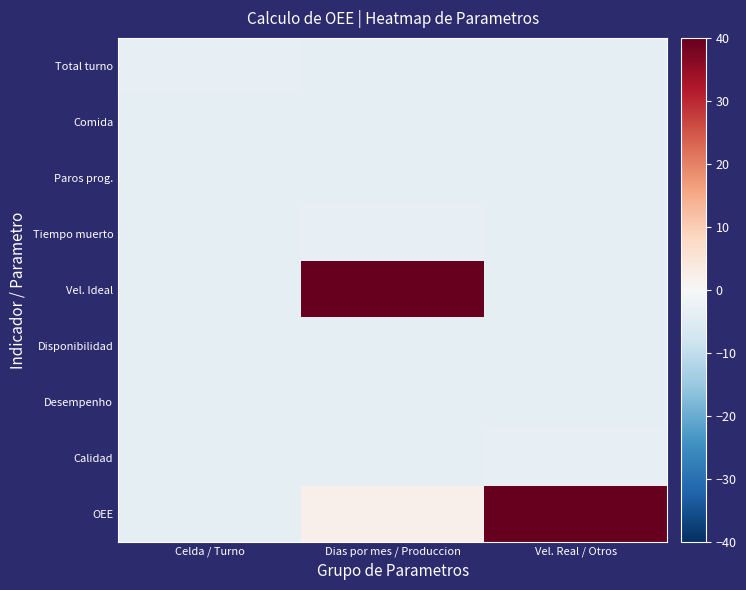

What is the difference between the highest and lowest values at Vel. Real / Otros?

49.8